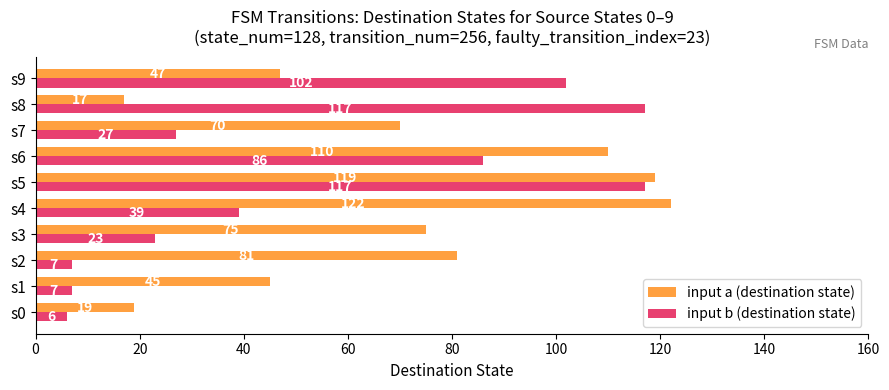

At how many categories does at least one series exceed 92?

5